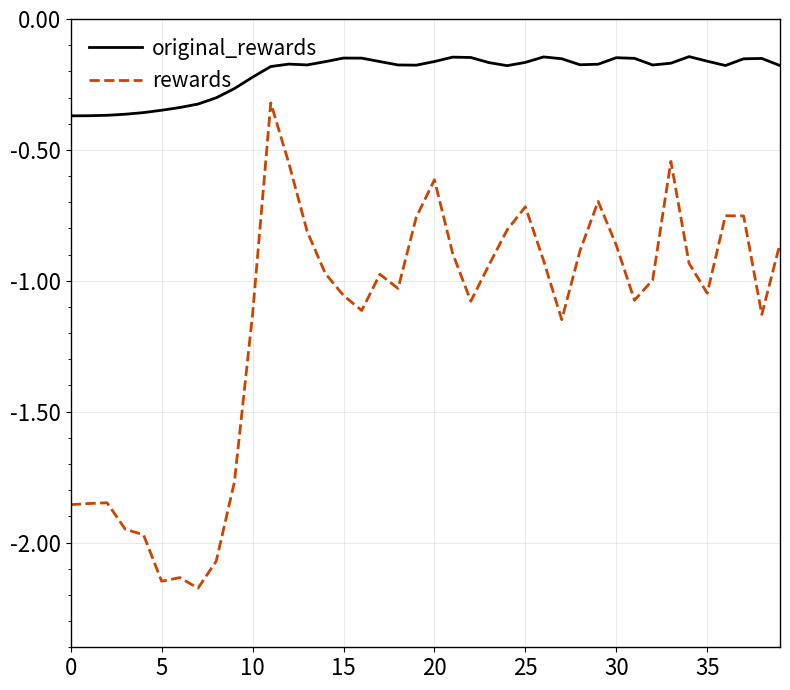

List the series in order of their overall mean, lowest first.

rewards, original_rewards